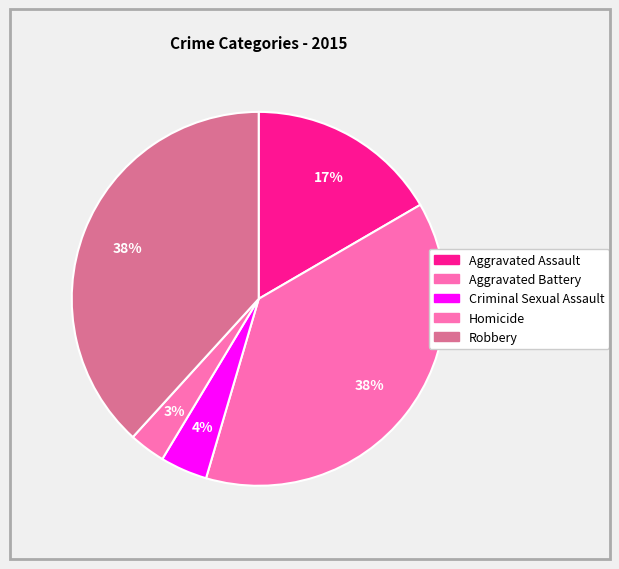

To the nearest percent, what percentage of the pie is Robbery?

38%